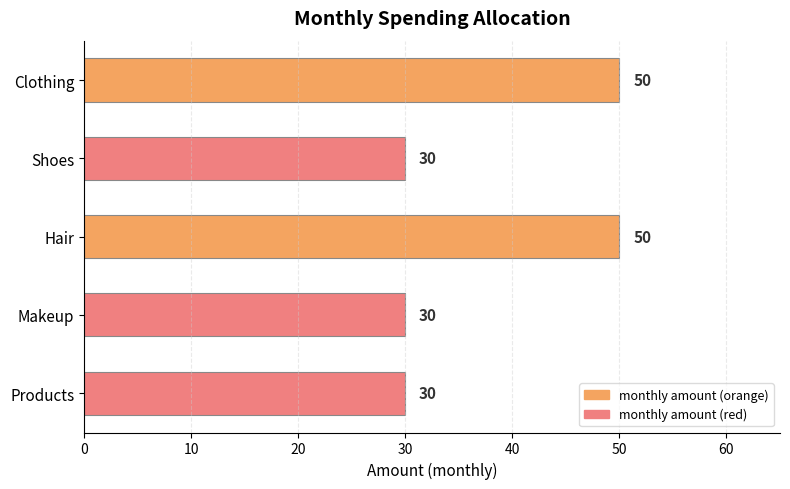

How many categories are shown in the chart?

5